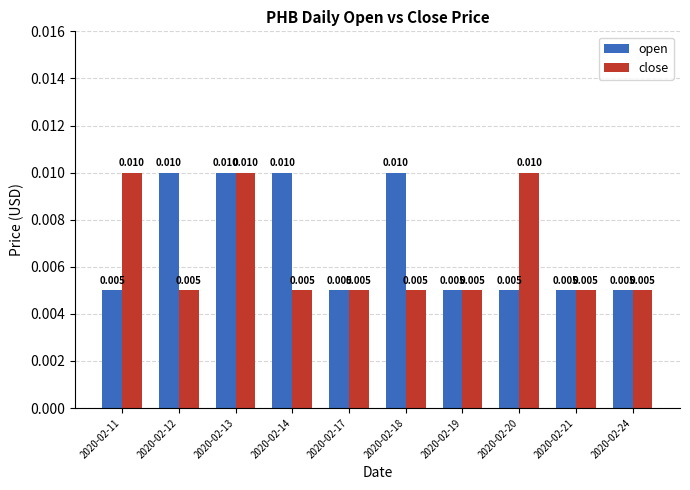

Rank the series at 2020-02-11 from highest to lowest value.

close, open